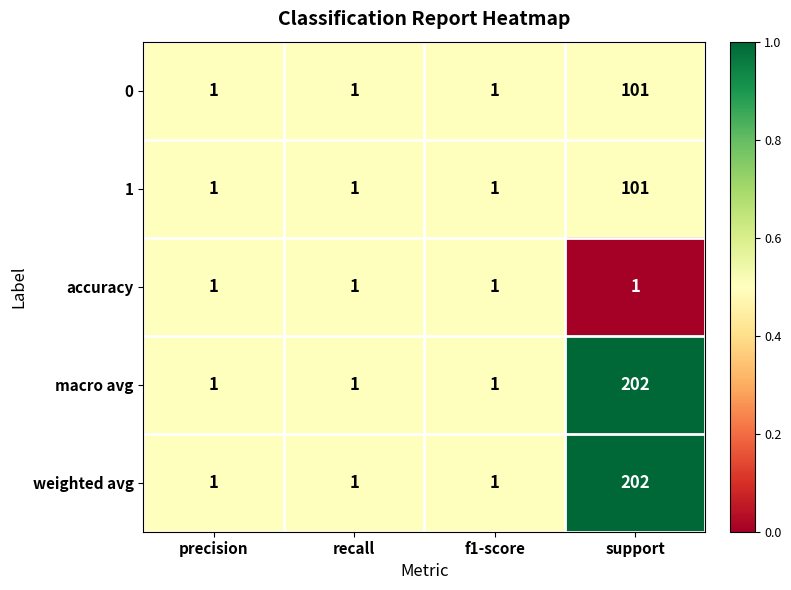

Reading right to left, extract all data points from this chart.

0: 101	1	1	1
1: 101	1	1	1
accuracy: 1	1	1	1
macro avg: 202	1	1	1
weighted avg: 202	1	1	1